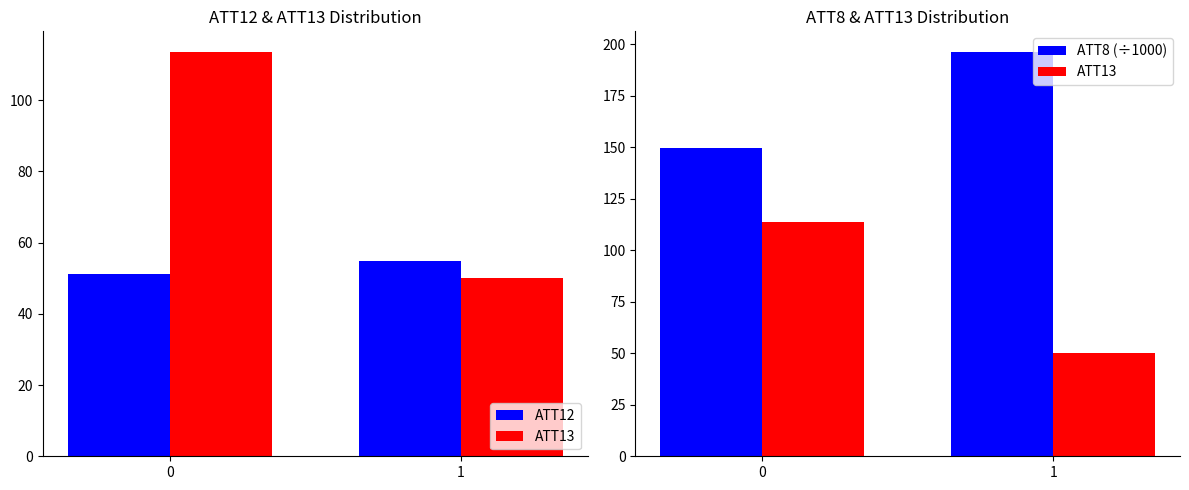

Rank the series by their maximum value, from highest to lowest.

ATT8 (÷1000), ATT13, ATT12